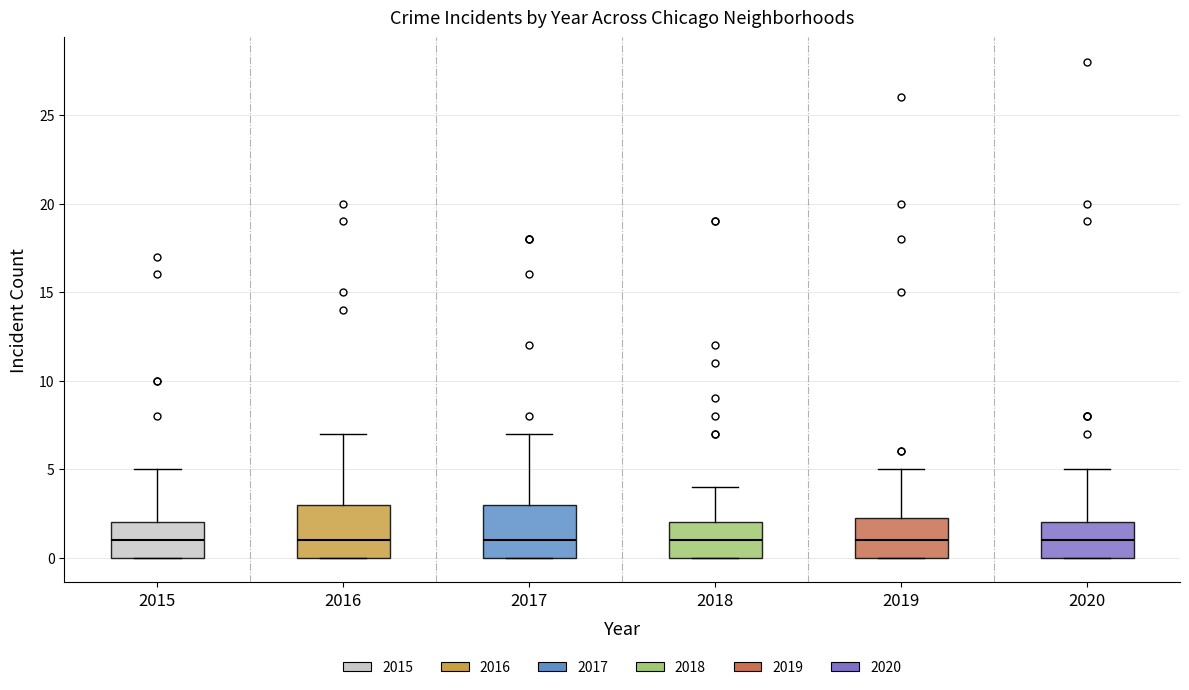

Reading left to right, transcribe this box plot: for each box, give where its median line is, the range the box spans, and where its two whiskers end, as read against the y-axis. The values are not printed on the chart, so give them approximately, as read against the axis.

2015: median 1.0, box 0.0 to 2.0, whiskers 0.0 to 5.0
2016: median 1.0, box 0.0 to 3.0, whiskers 0.0 to 7.0
2017: median 1.0, box 0.0 to 3.0, whiskers 0.0 to 7.0
2018: median 1.0, box 0.0 to 2.0, whiskers 0.0 to 4.0
2019: median 1.0, box 0.0 to 2.5, whiskers 0.0 to 5.0
2020: median 1.0, box 0.0 to 2.0, whiskers 0.0 to 5.0